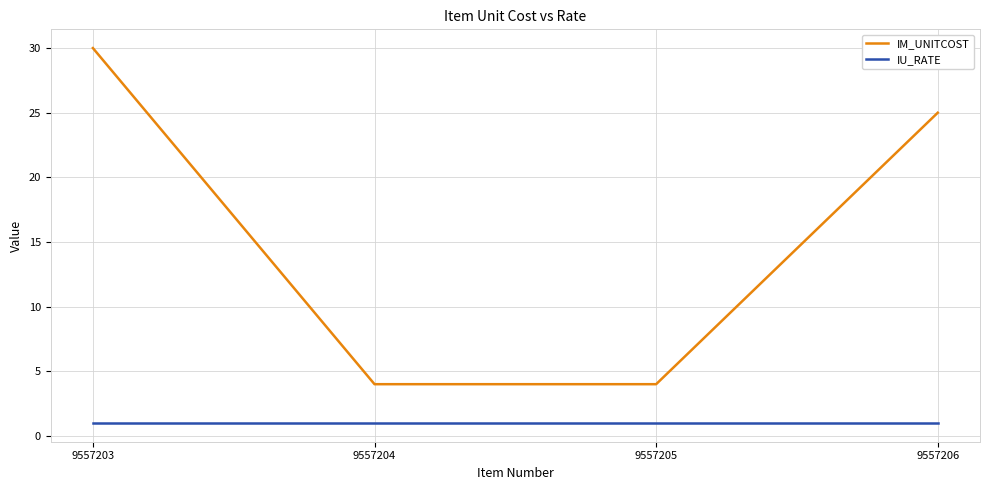

List the series in order of their overall mean, lowest first.

IU_RATE, IM_UNITCOST